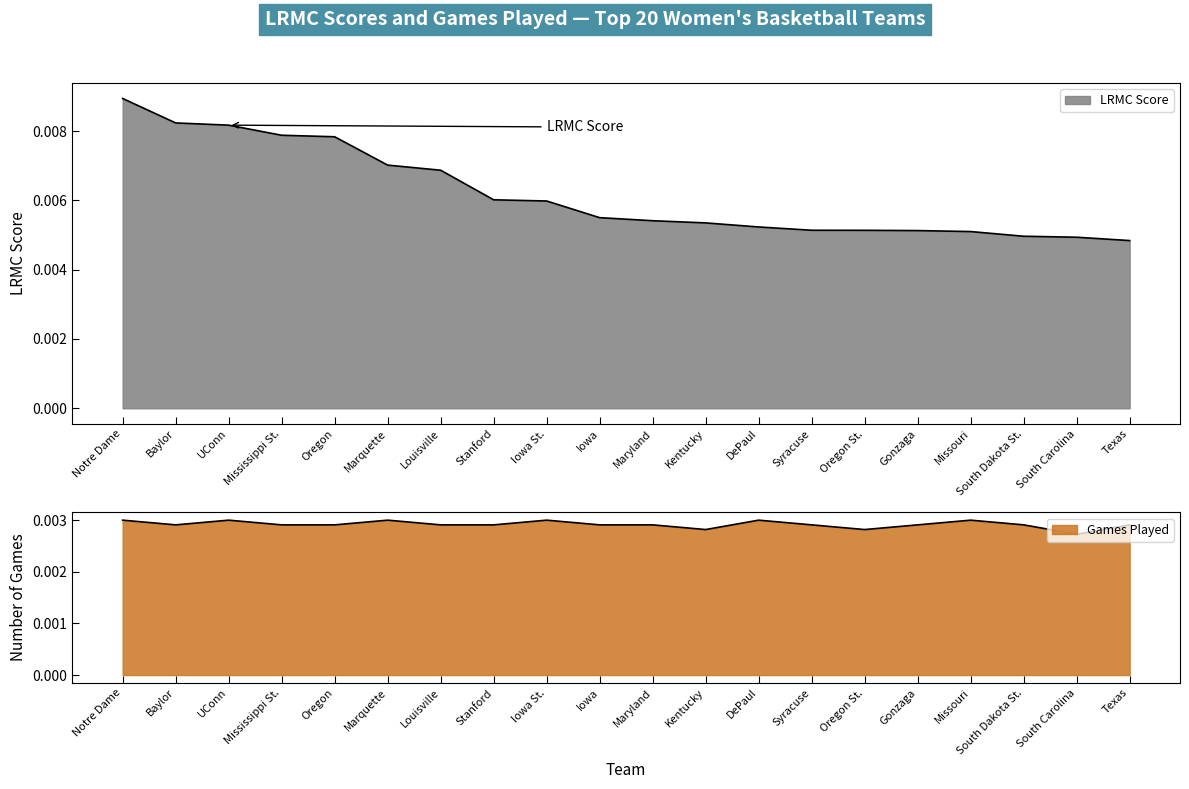

True or false: LRMC and ngames cross at least once.

False